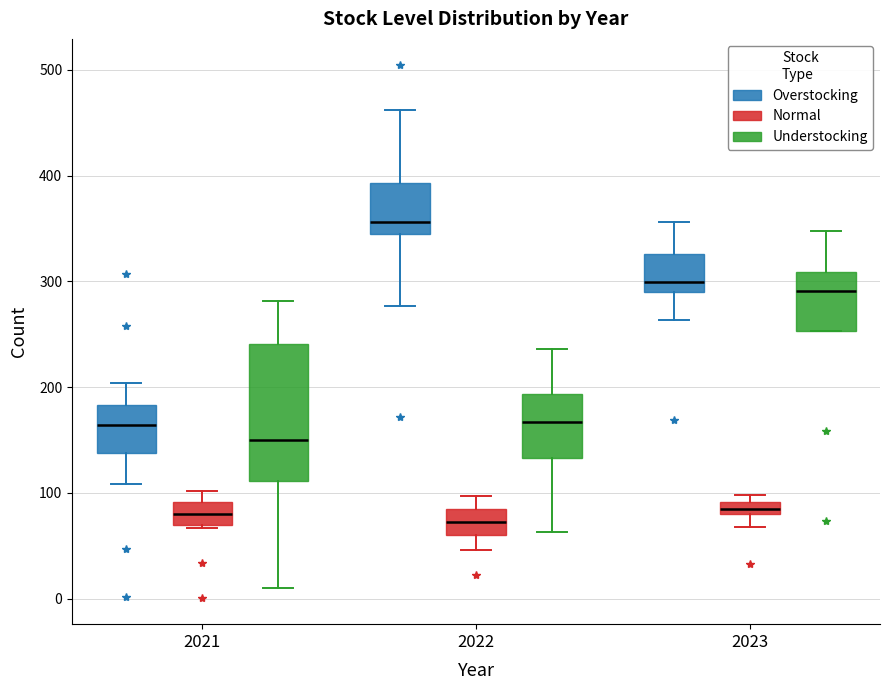

Where is the lower edge of the box for 2023 (Understocking) on the y-axis? The values are not printed on the chart, so give them approximately, as read against the axis.

250